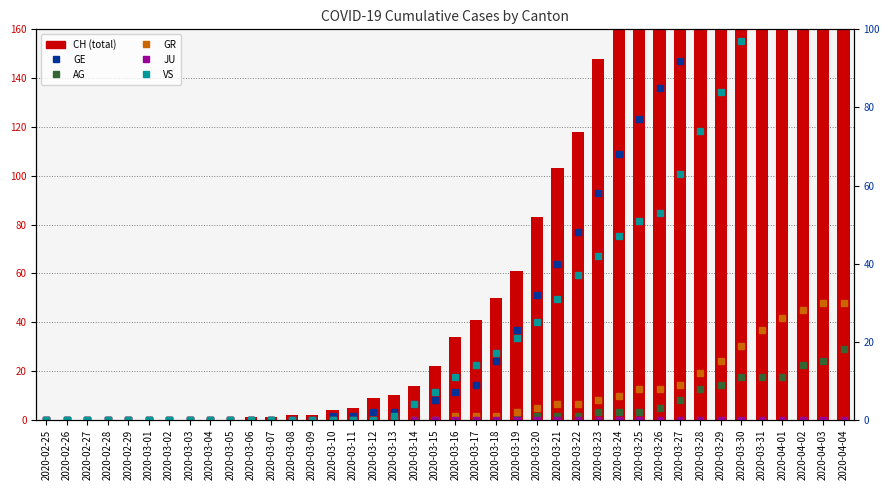

What are all the series names shown in the legend?

CH, GE, AG, GR, JU, VS